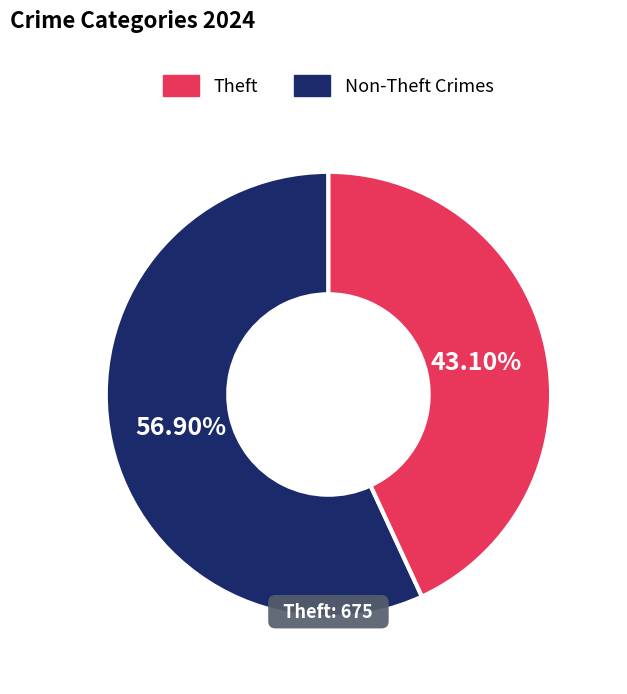

Is there any slice that represents more than half of the pie?

Yes